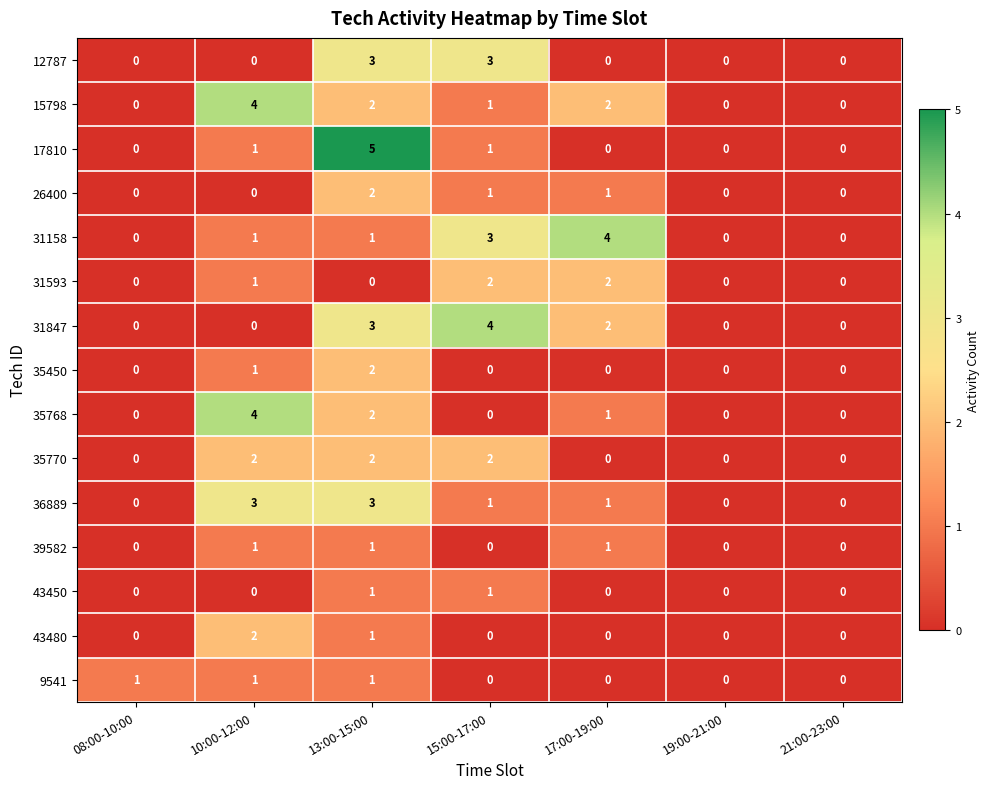

What is the maximum value for 36889?

3